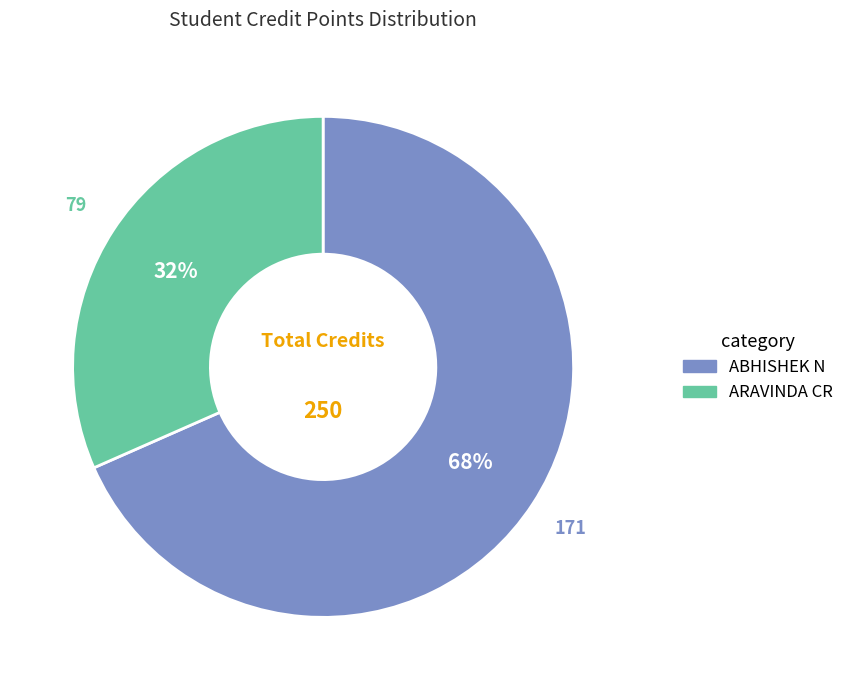

Is the sum of ABHISHEK N and ARAVINDA CR greater than half?

Yes